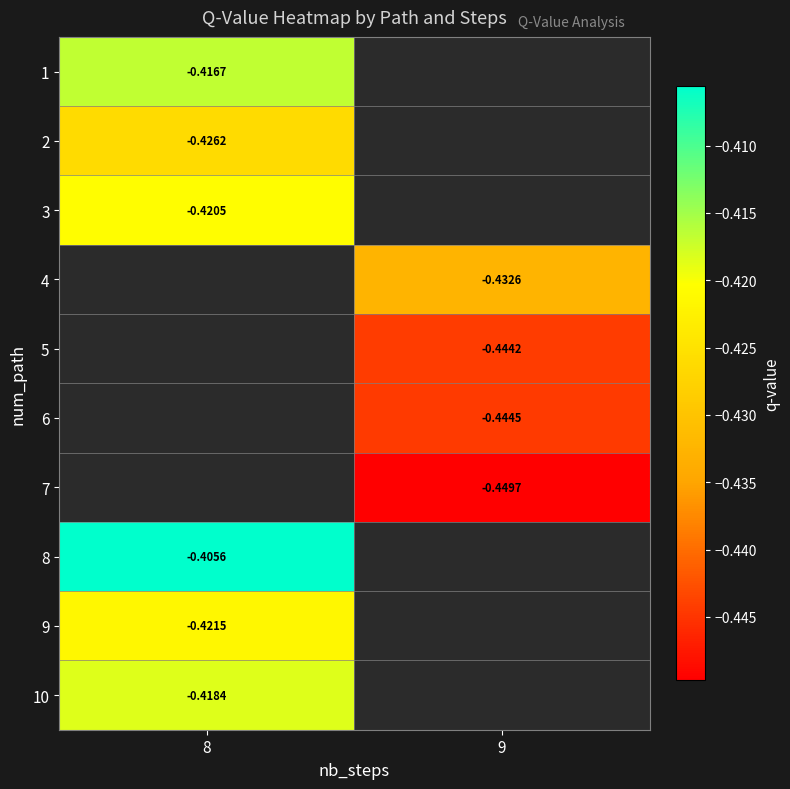

Is the value of 10 at 8 greater than the value of 8 at 8?

No